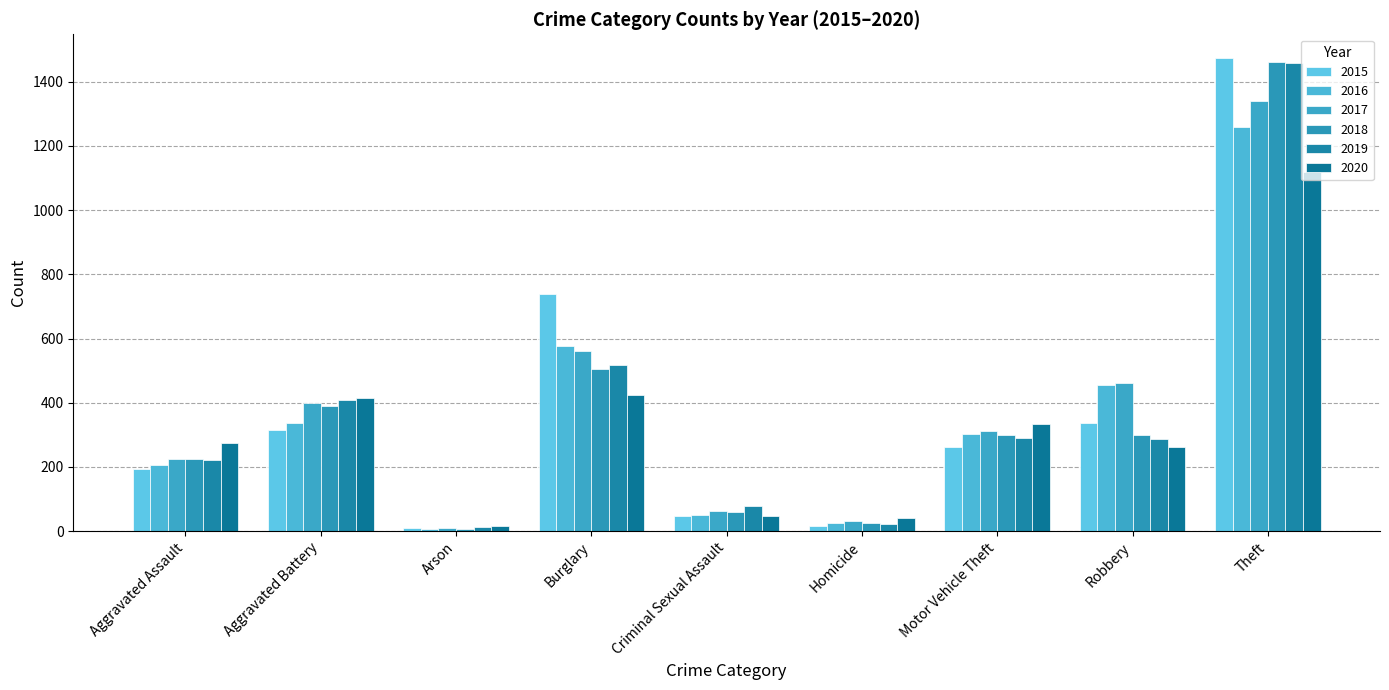

What is the difference between the maximum and second lowest values in the 2018 series?

1436